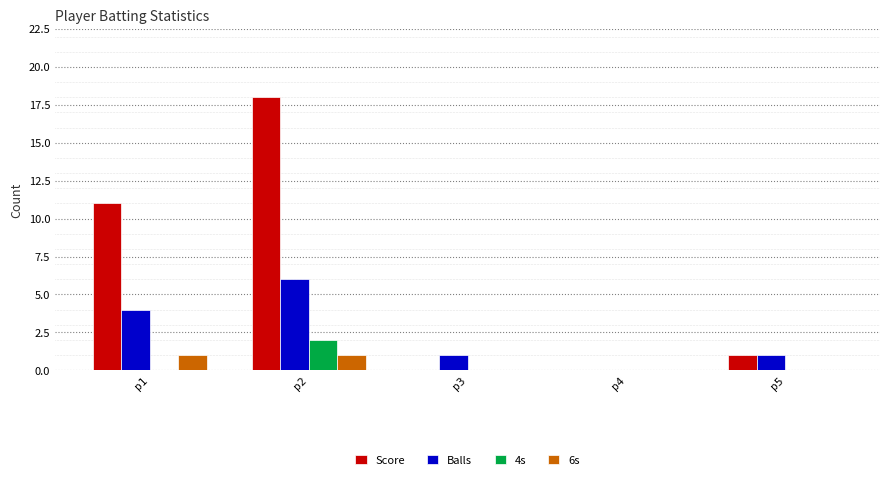

Reading left to right, list all the values displayed in this chart.

Score: 11	18	0	0	1
Balls: 4	6	1	0	1
4s: 0	2	0	0	0
6s: 1	1	0	0	0